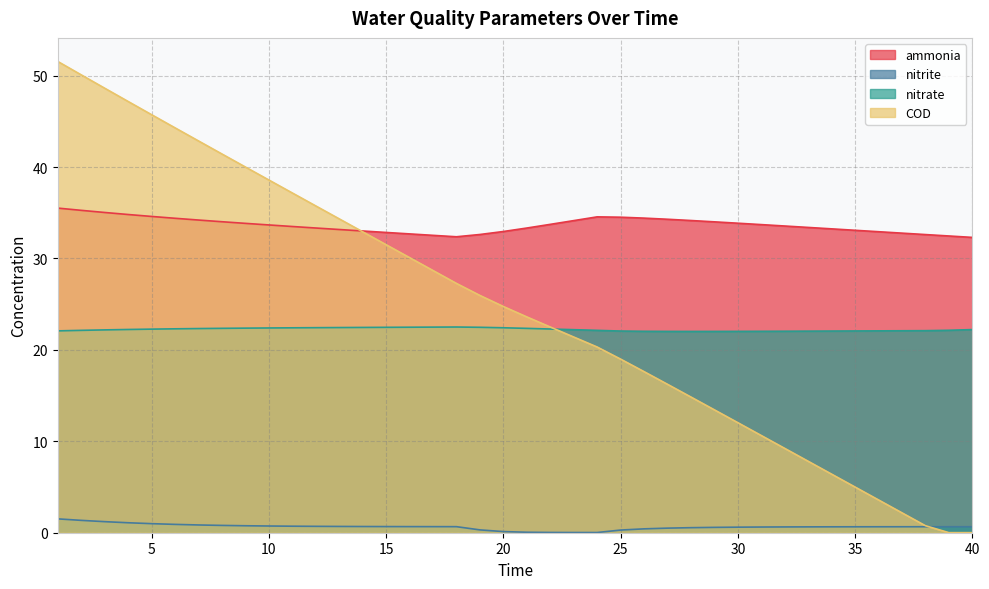

True or false: COD has more than 1 points higher than both neighbors.

False